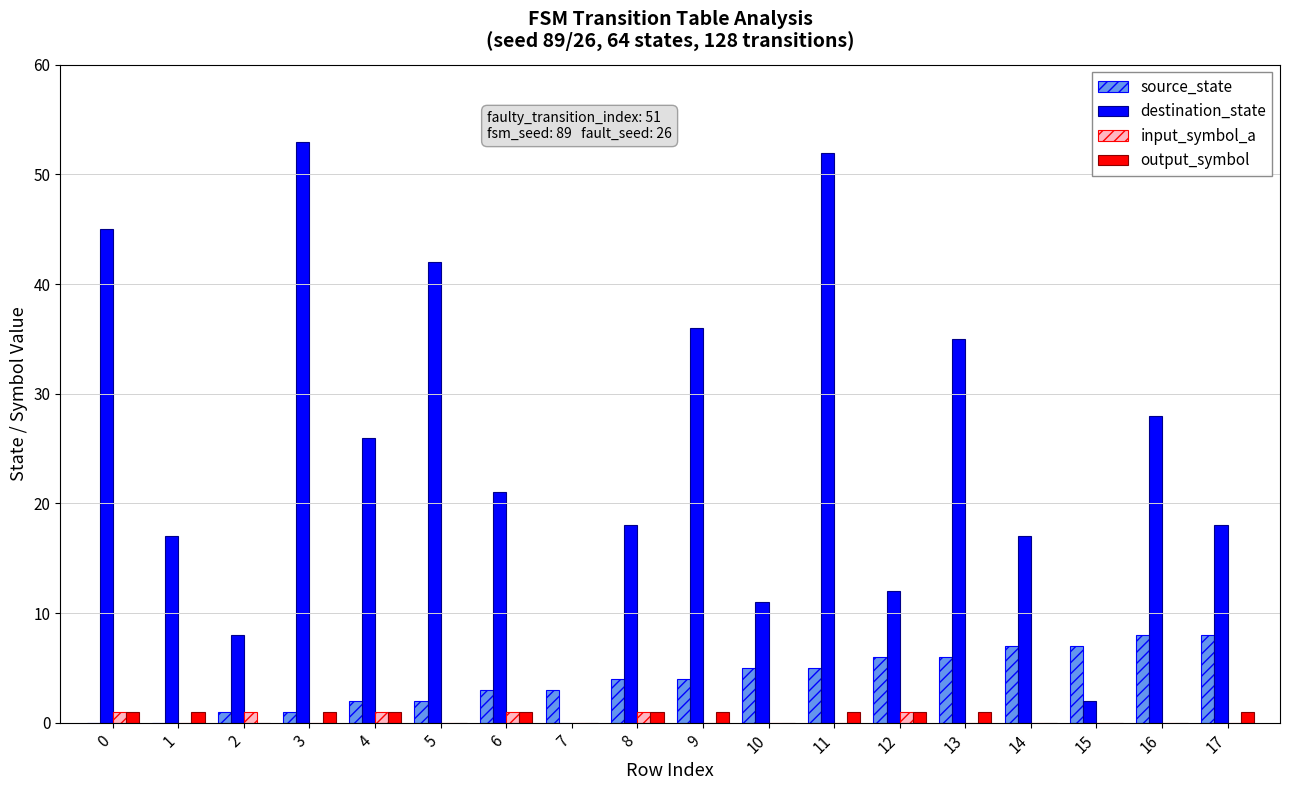

Reading right to left, list all the values displayed in this chart.

source_state: 8	8	7	7	6	6	5	5	4	4	3	3	2	2	1	1	0	0
destination_state: 18	28	2	17	35	12	52	11	36	18	0	21	42	26	53	8	17	45
input_symbol_a: 0	0	0	0	0	1	0	0	0	1	0	1	0	1	0	1	0	1
output_symbol: 1	0	0	0	1	1	1	0	1	1	0	1	0	1	1	0	1	1